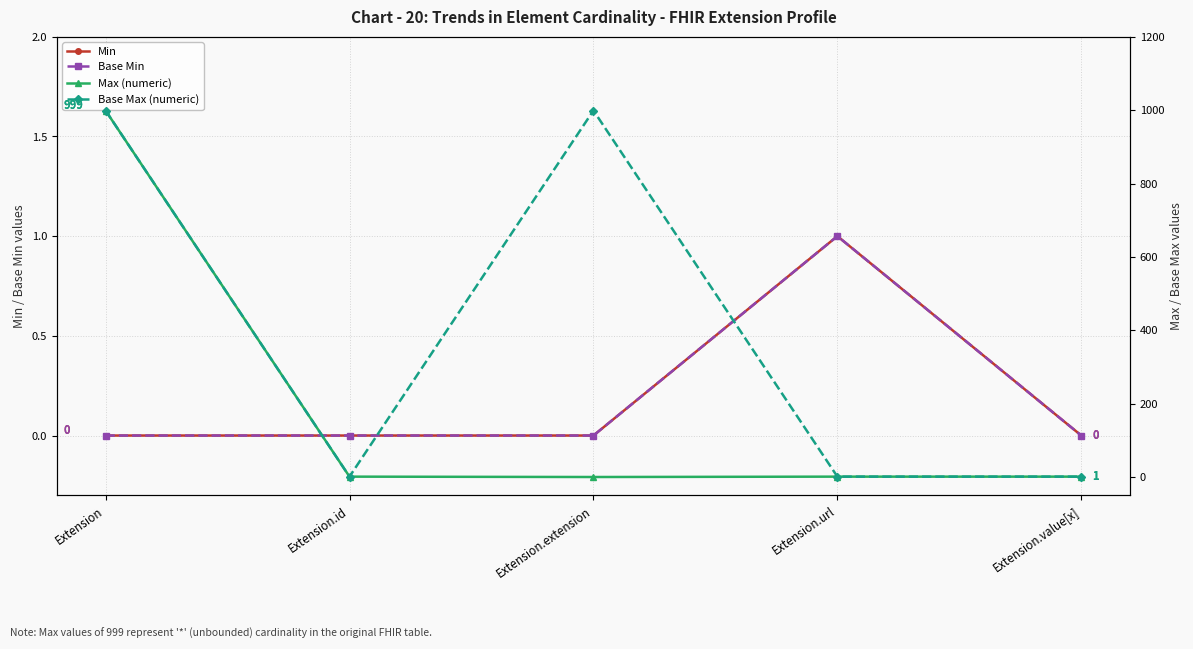

True or false: Base Min and Base Max (numeric) intersect in this chart.

False